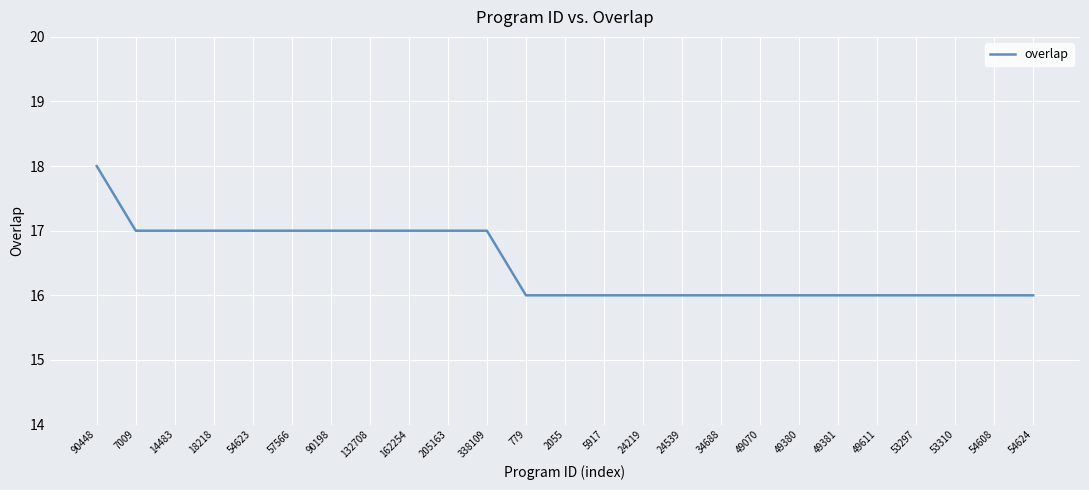

What is the difference between the maximum and minimum values?

2